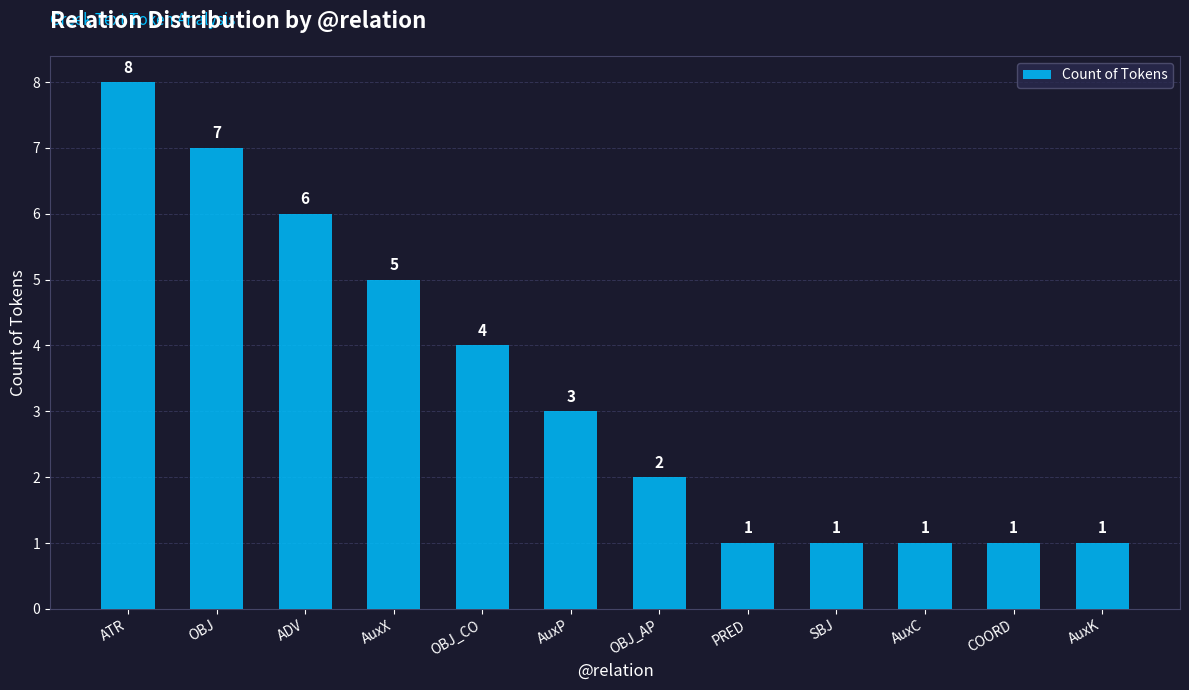

What is the smallest value displayed?

1